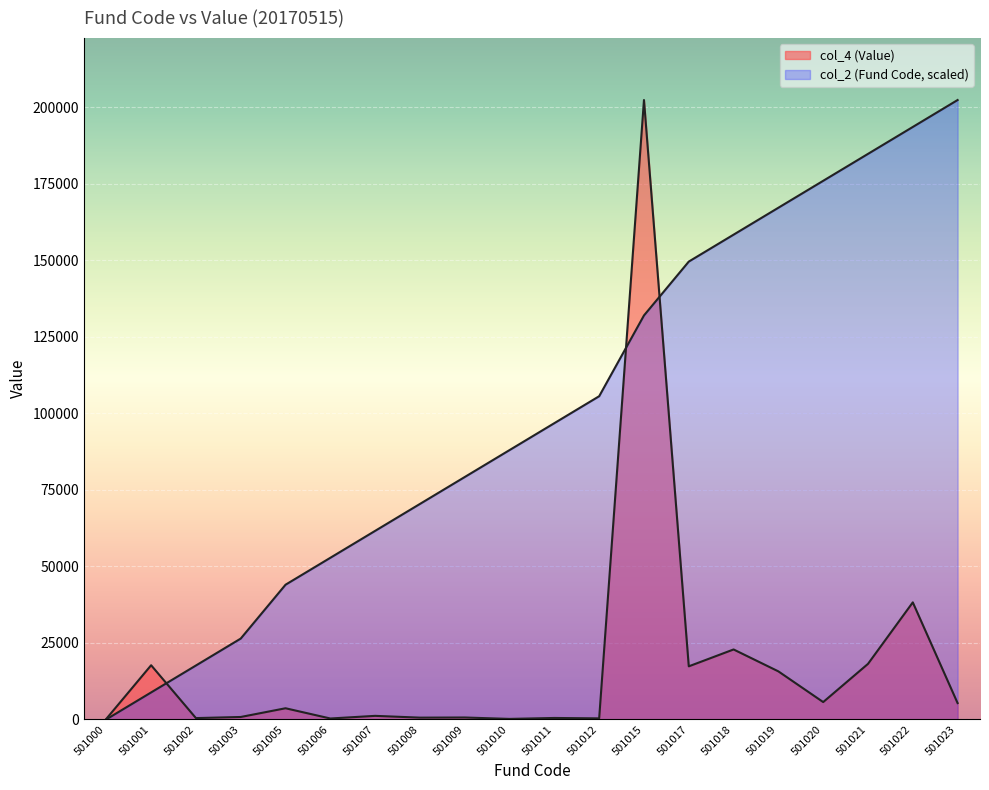

Rank the series by their maximum value, from lowest to highest.

col_2 (Fund Code), col_4 (Value)